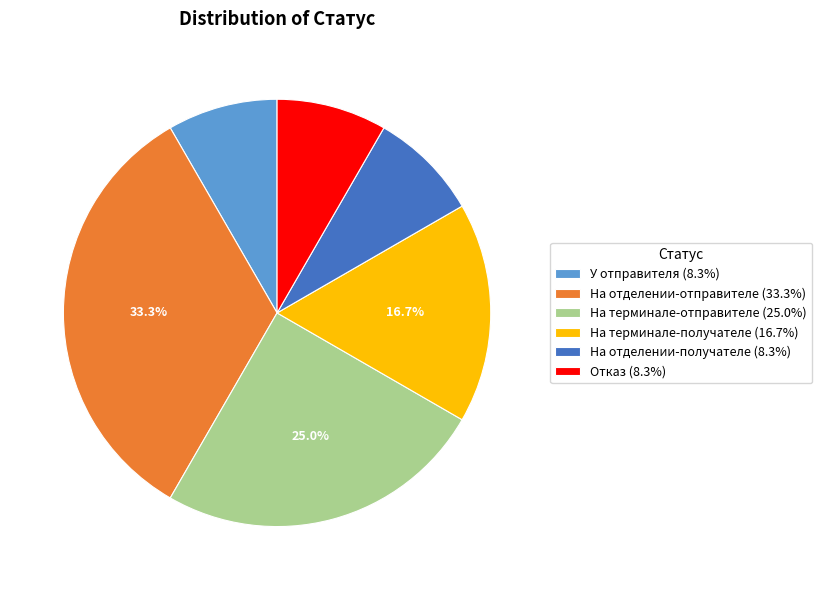

To the nearest percent, what is the difference between the На терминале-получателе and На отделении-получателе slice percentages?

8%